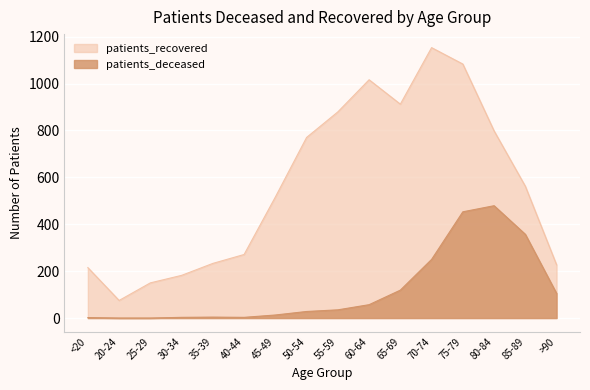

What is the average value of the patients_deceased series?

119